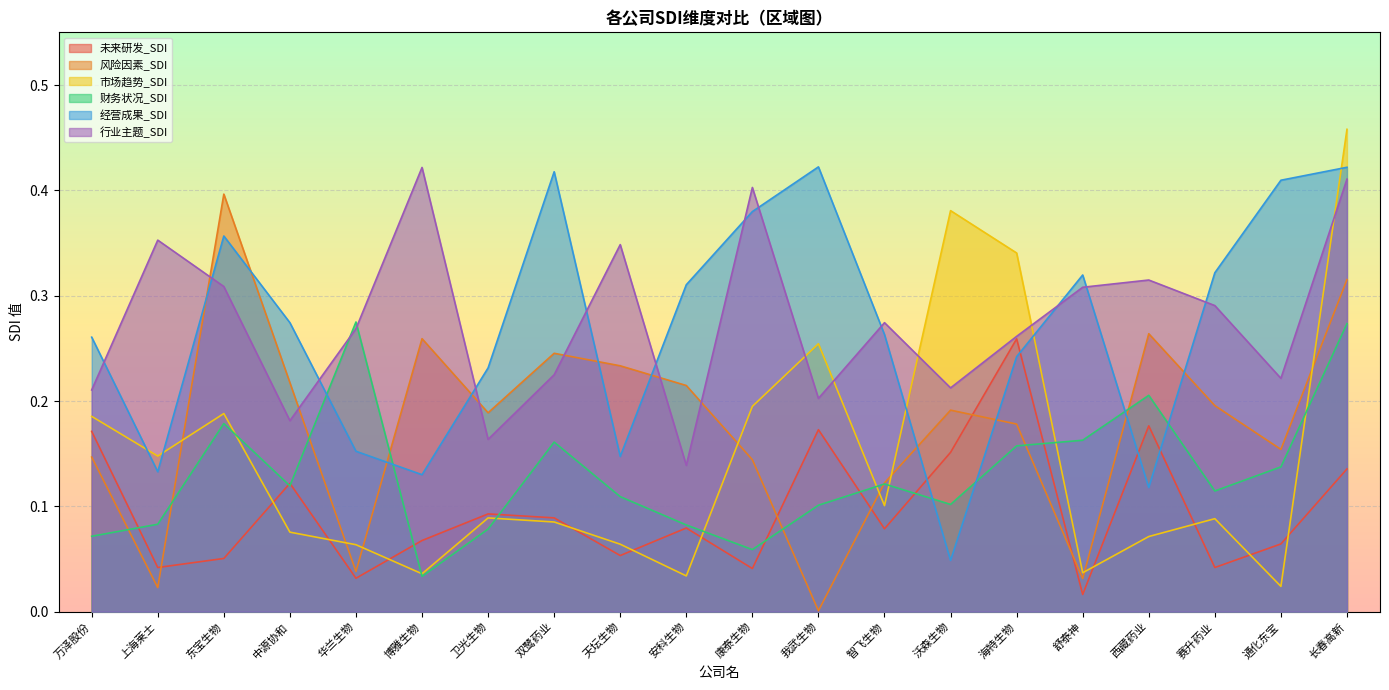

True or false: 行业主题_SDI has a value of 0.3 at 万泽股份.

False